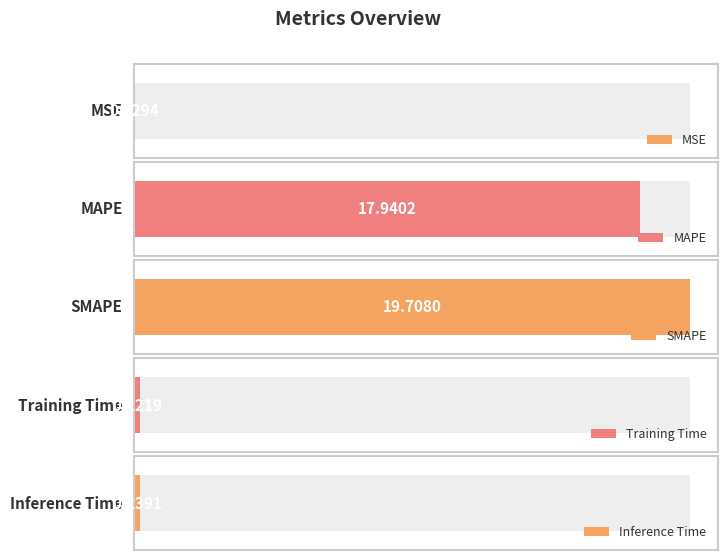

List the labels in order of value, smallest first.

MSE, Training Time, Inference Time, MAPE, SMAPE